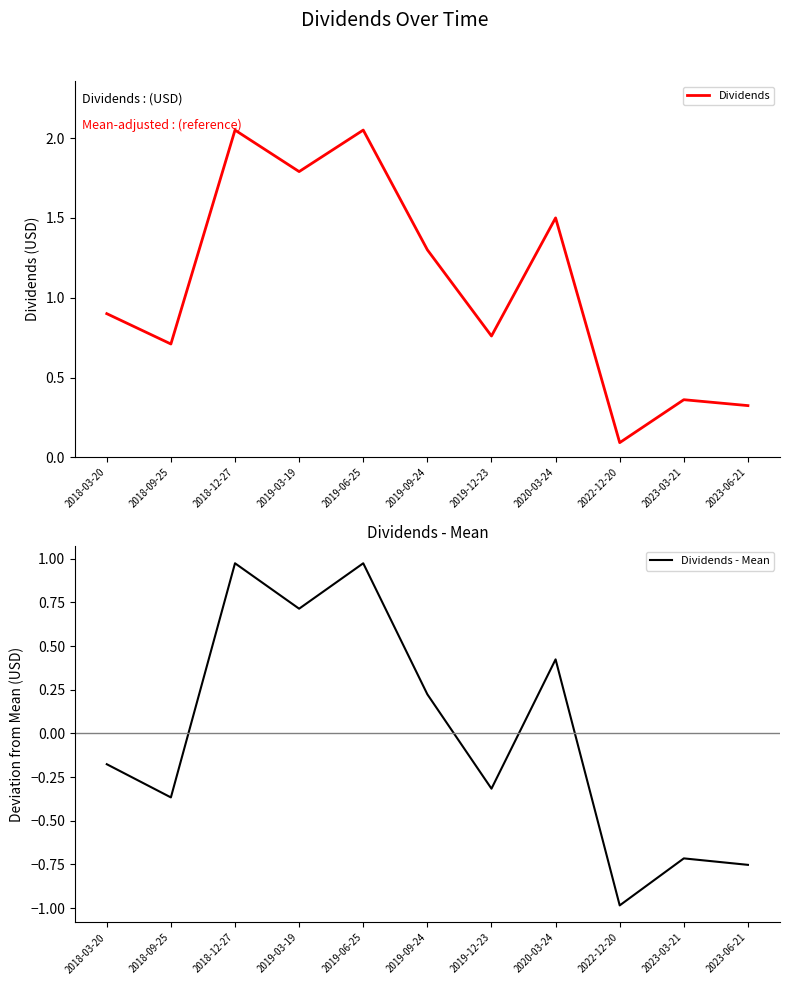

What is the value of the Dividends - Mean point at the 4th from the left?

0.7